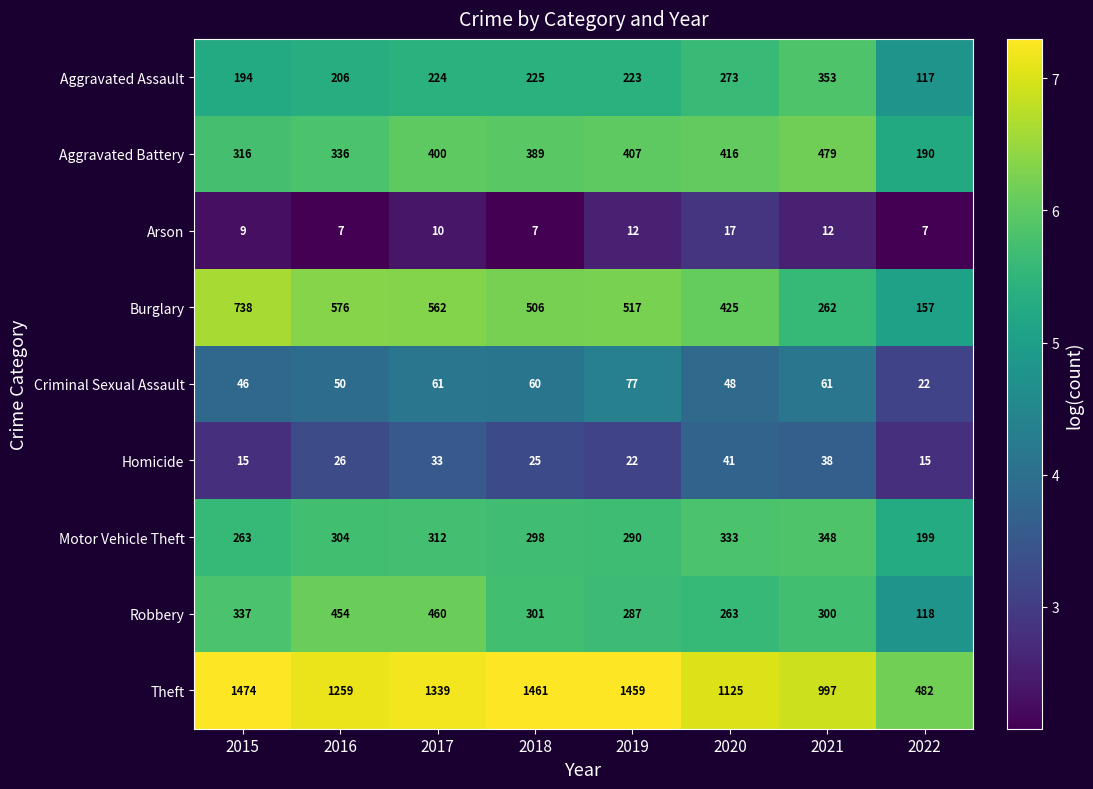

What is the difference between the maximum and minimum values in the Motor Vehicle Theft series?

149